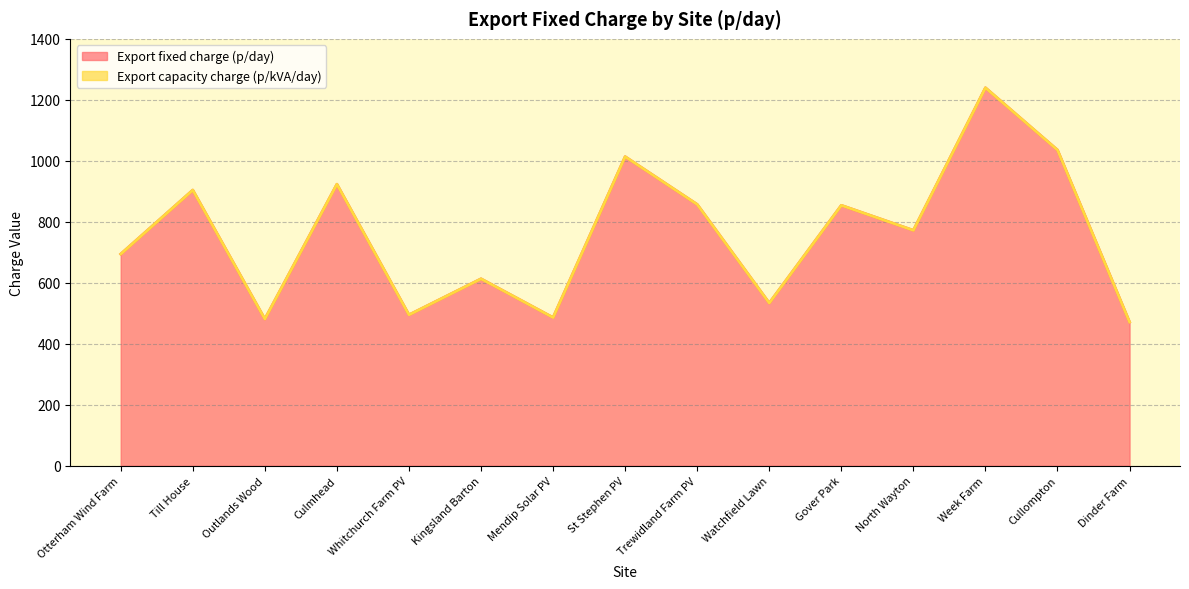

At which label is the value closest to 855?

Gover Park